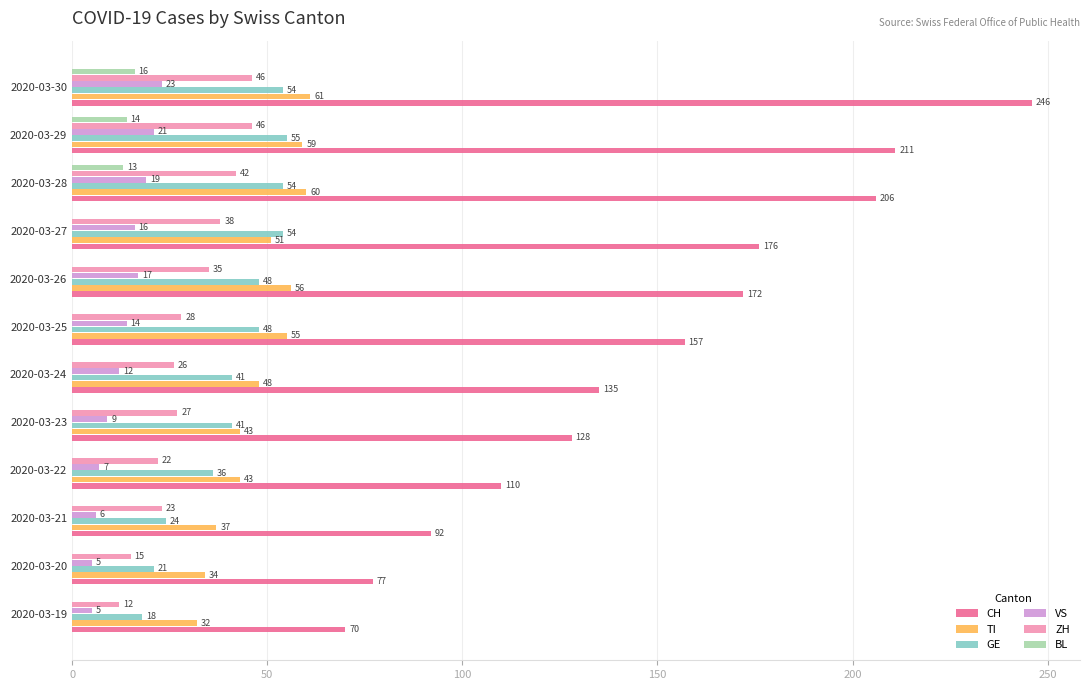

Where is ZH nearest to the value 29?

2020-03-25